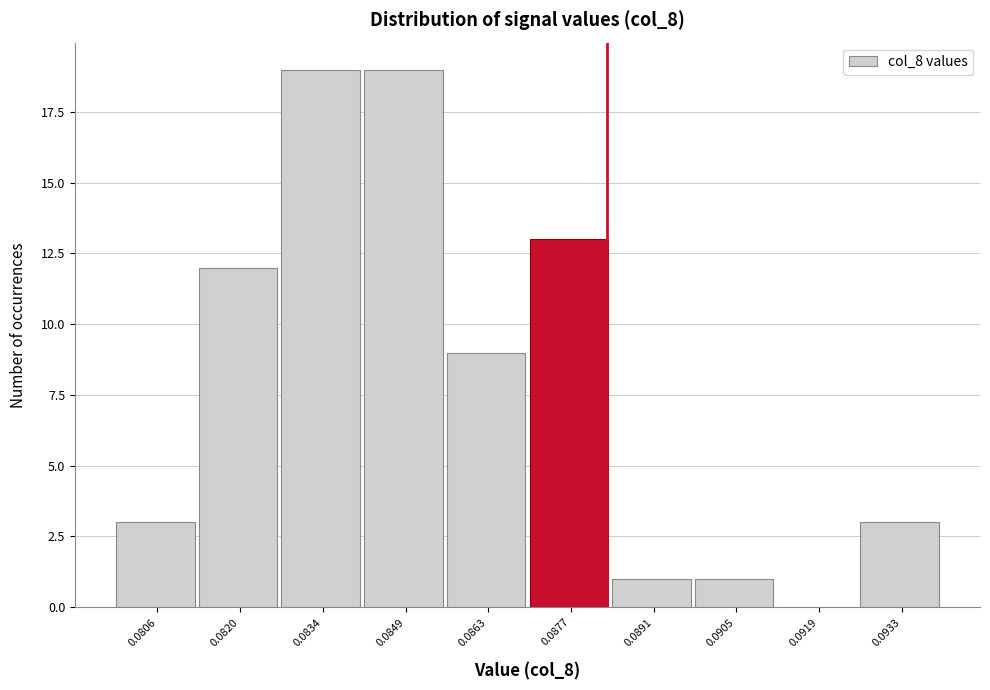

Reading left to right, extract all data points from this chart.

0.0806=3	0.0820=12	0.0834=19	0.0849=19	0.0863=9	0.0877=13	0.0891=1	0.0905=1	0.0919=0	0.0933=3